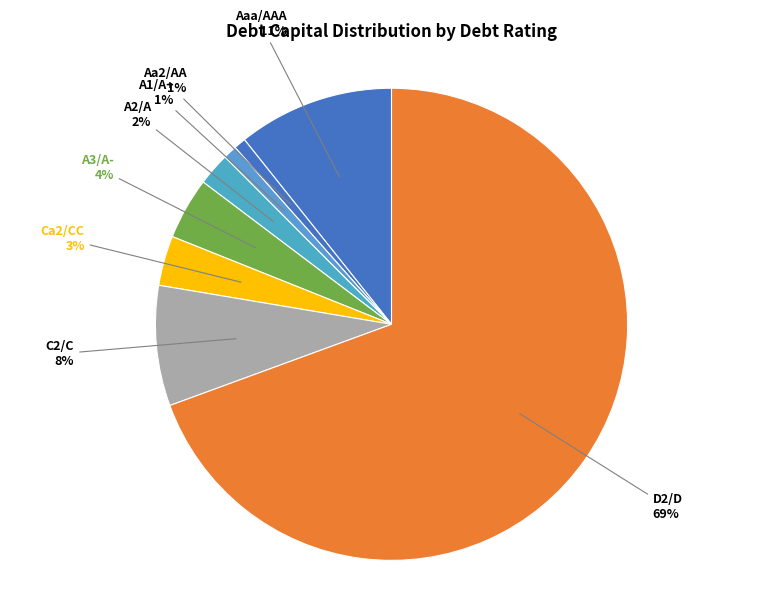

How many segments does this pie chart have?

8